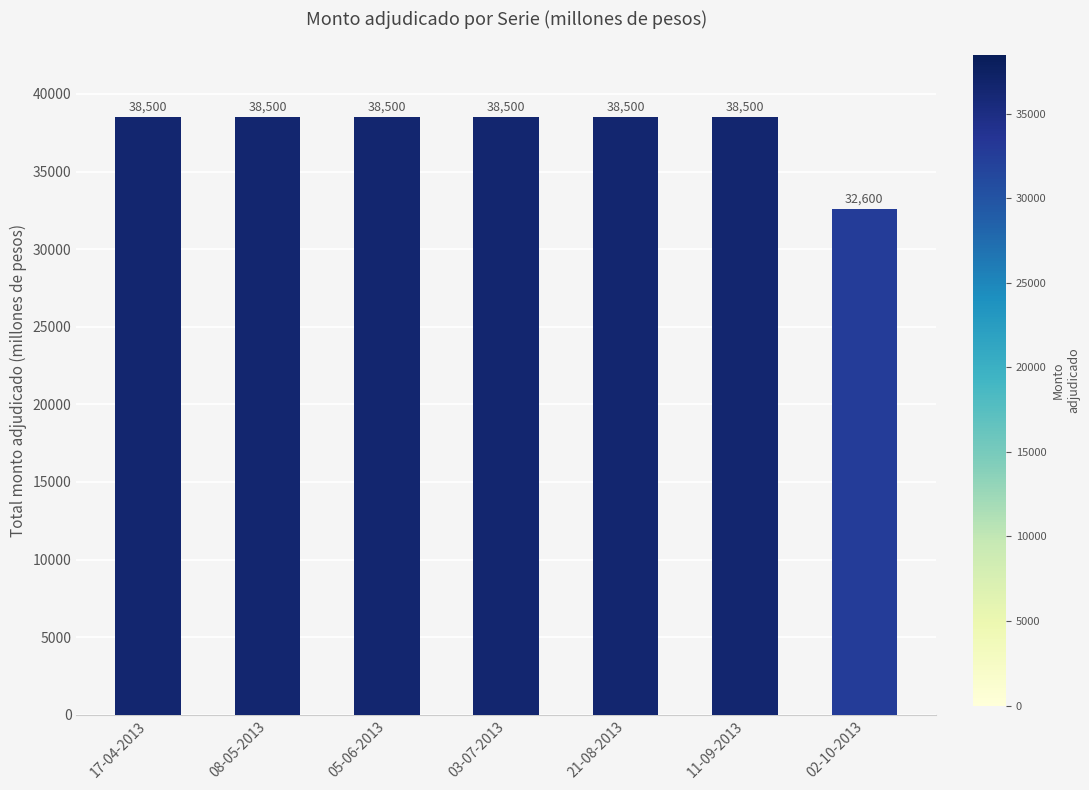

Is it true that the value at 11-09-2013 is 38500?

True